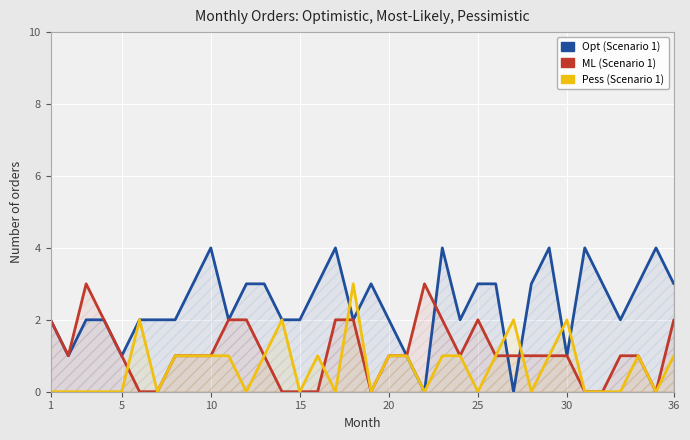

Rank the series by their maximum value, from highest to lowest.

Opt (Scenario 1), ML (Scenario 1), Pess (Scenario 1)